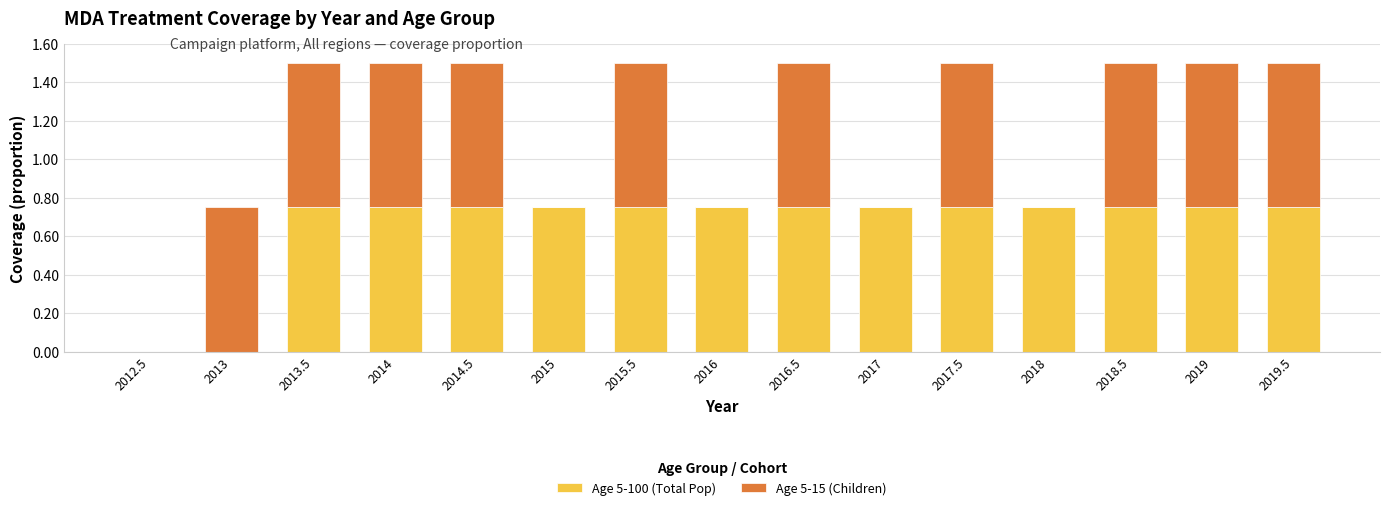

How many Age 5-100 (Total Pop) values are between 0 and 1?

15